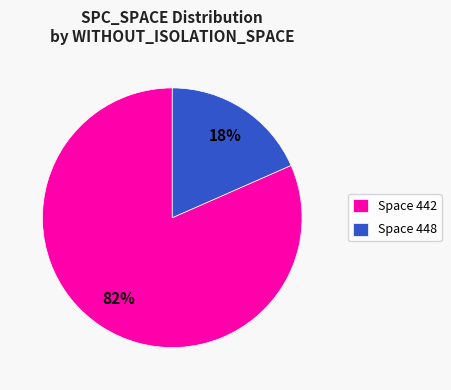

Do Space 448 and Space 442 together represent more than half of the pie?

Yes